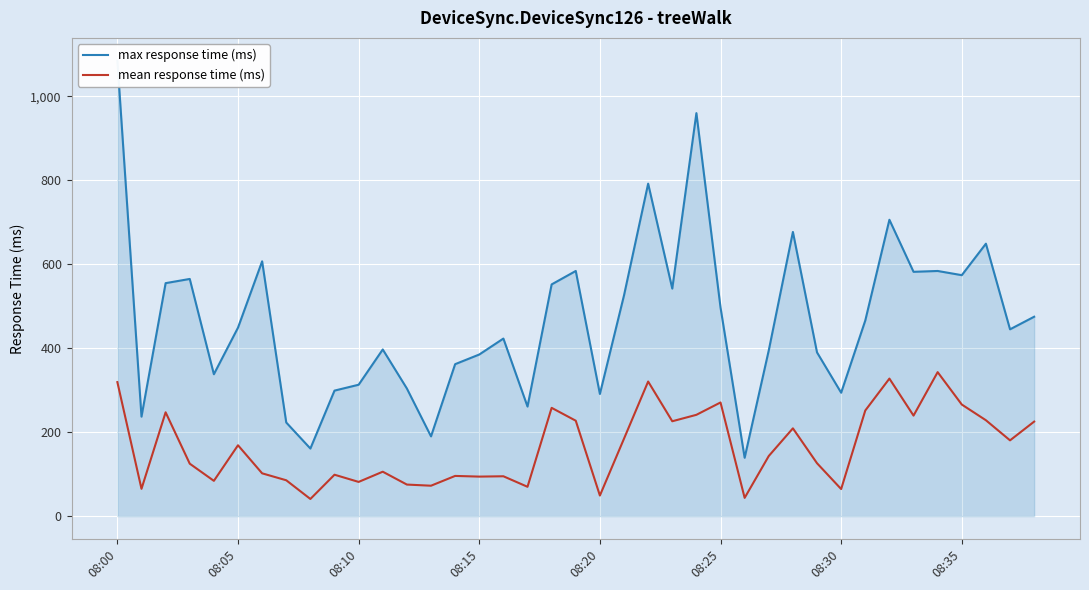

At which category does the chart reach its minimum across all series?

8